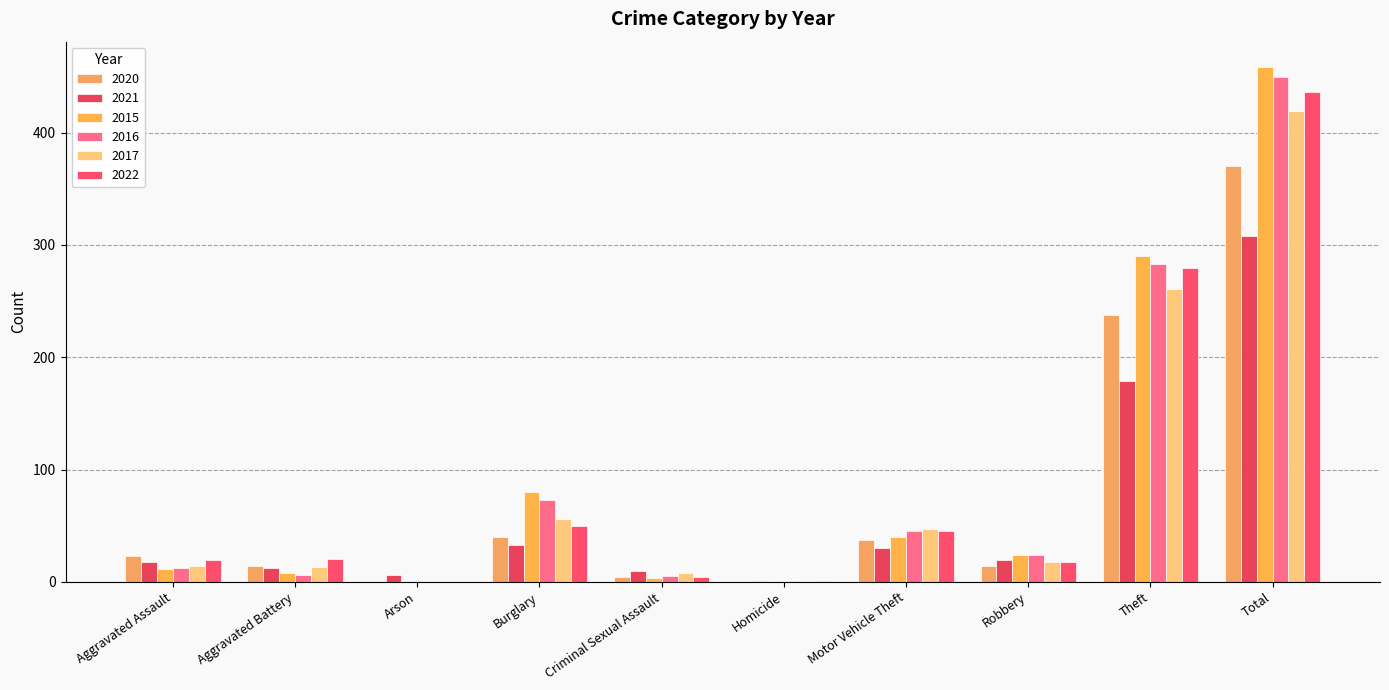

What is the label of the 5th bar from the left?

Criminal Sexual Assault